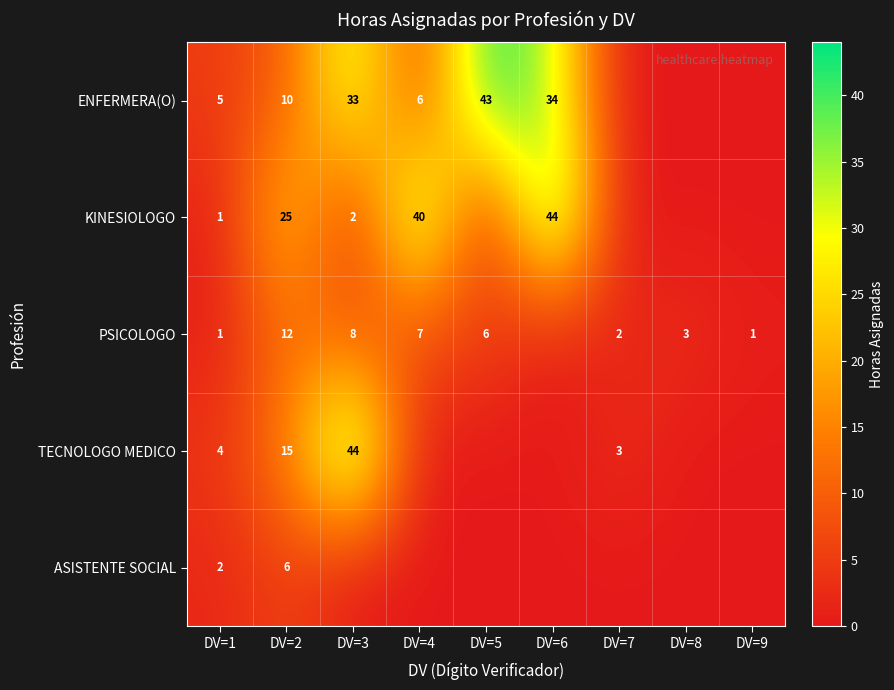

Is it true that TECNOLOGO MEDICO equals 4 at DV=1?

True